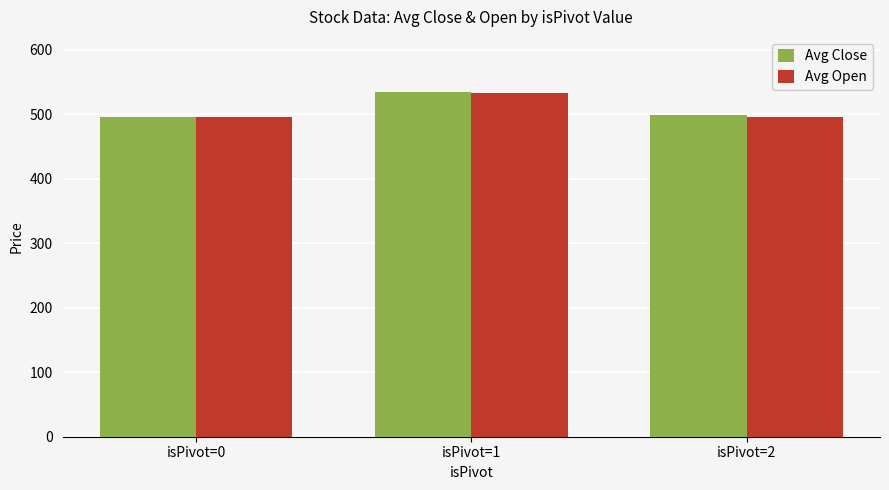

Between isPivot=0 and isPivot=1, which series saw the biggest shift?

Avg Close